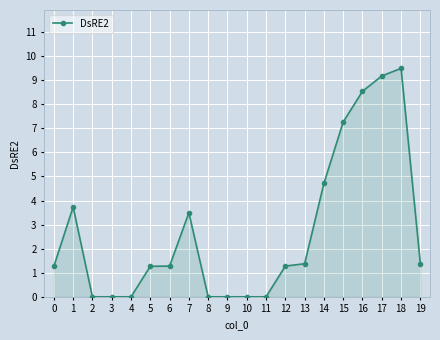

Which label corresponds to the largest value in the chart?

18